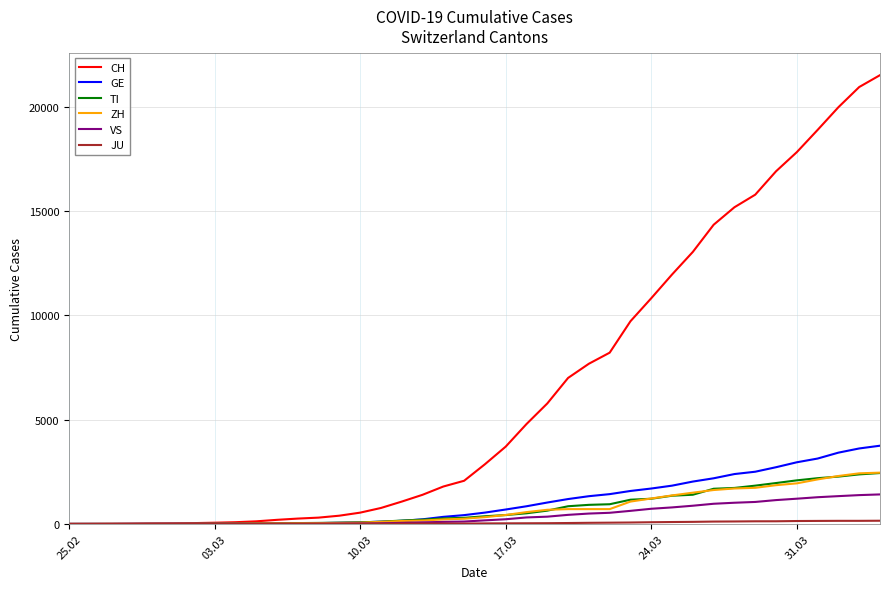

What is the maximum value for TI?

2442